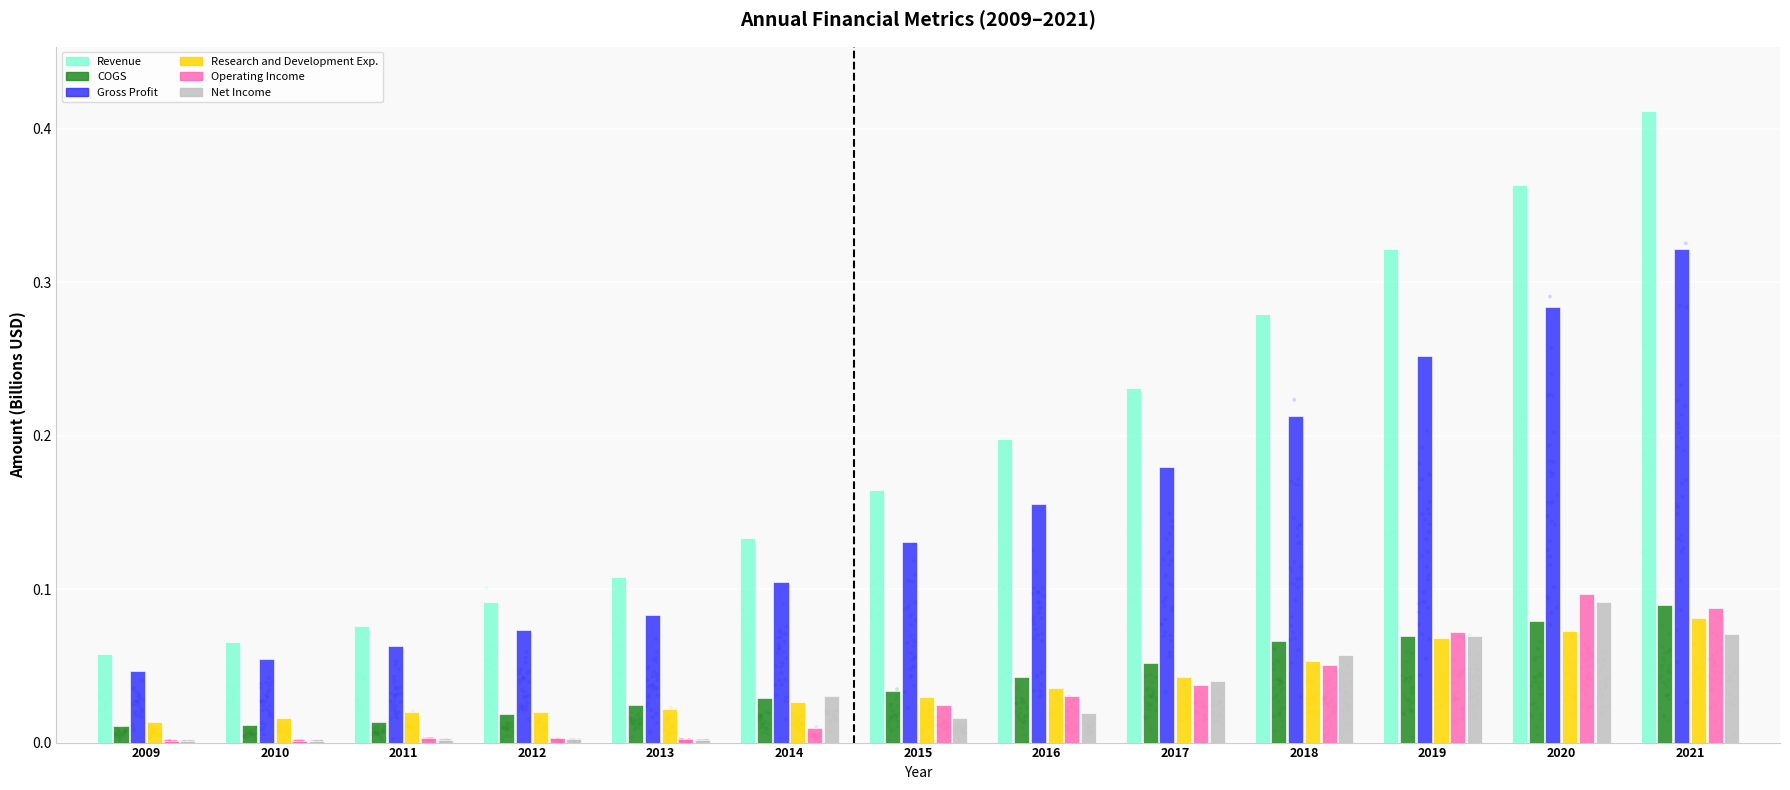

What are all the series names shown in the legend?

Revenue, COGS, Gross Profit, Research and Development Exp., Operating Income, Net Income